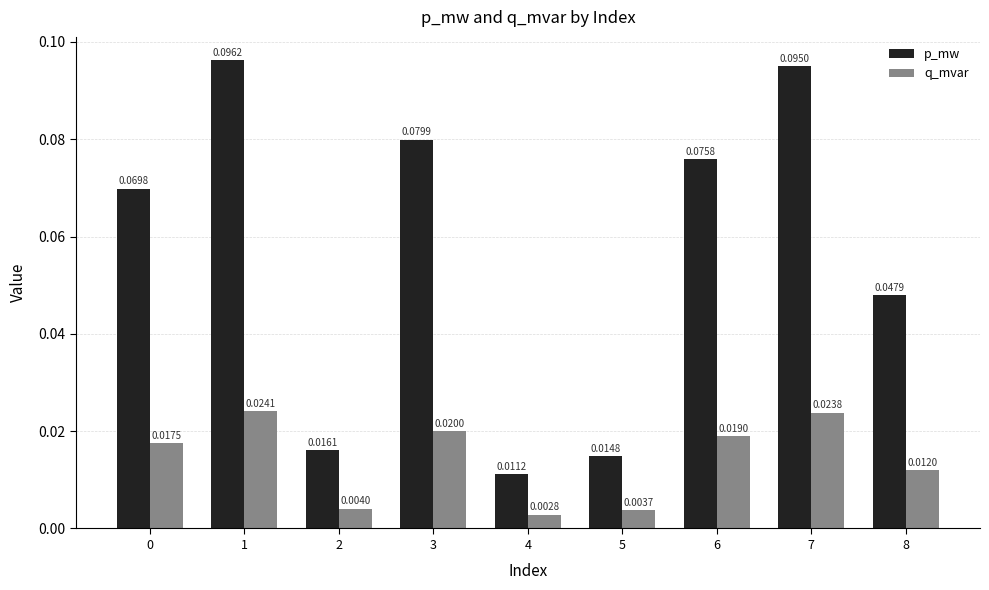

Is the value of q_mvar at 7 greater than the value of p_mw at 5?

Yes